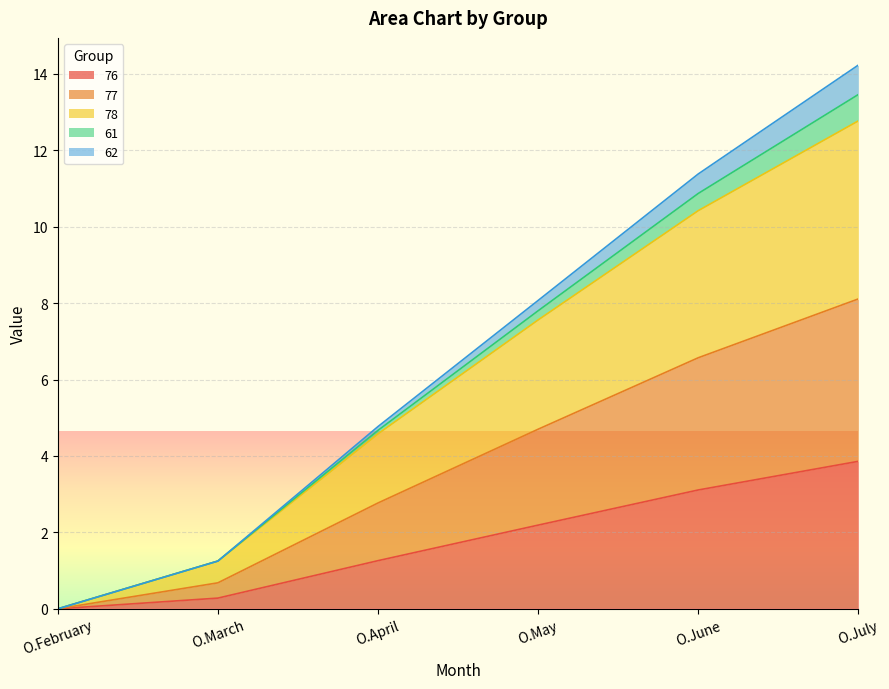

True or false: 78 and 77 intersect in this chart.

False